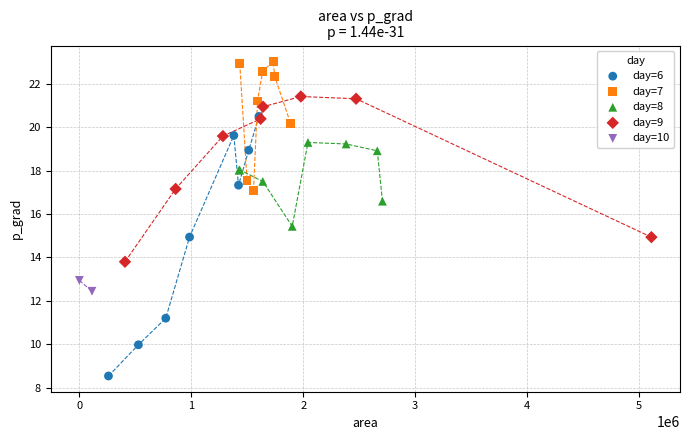

What are all the series names shown in the legend?

day=6, day=7, day=8, day=9, day=10